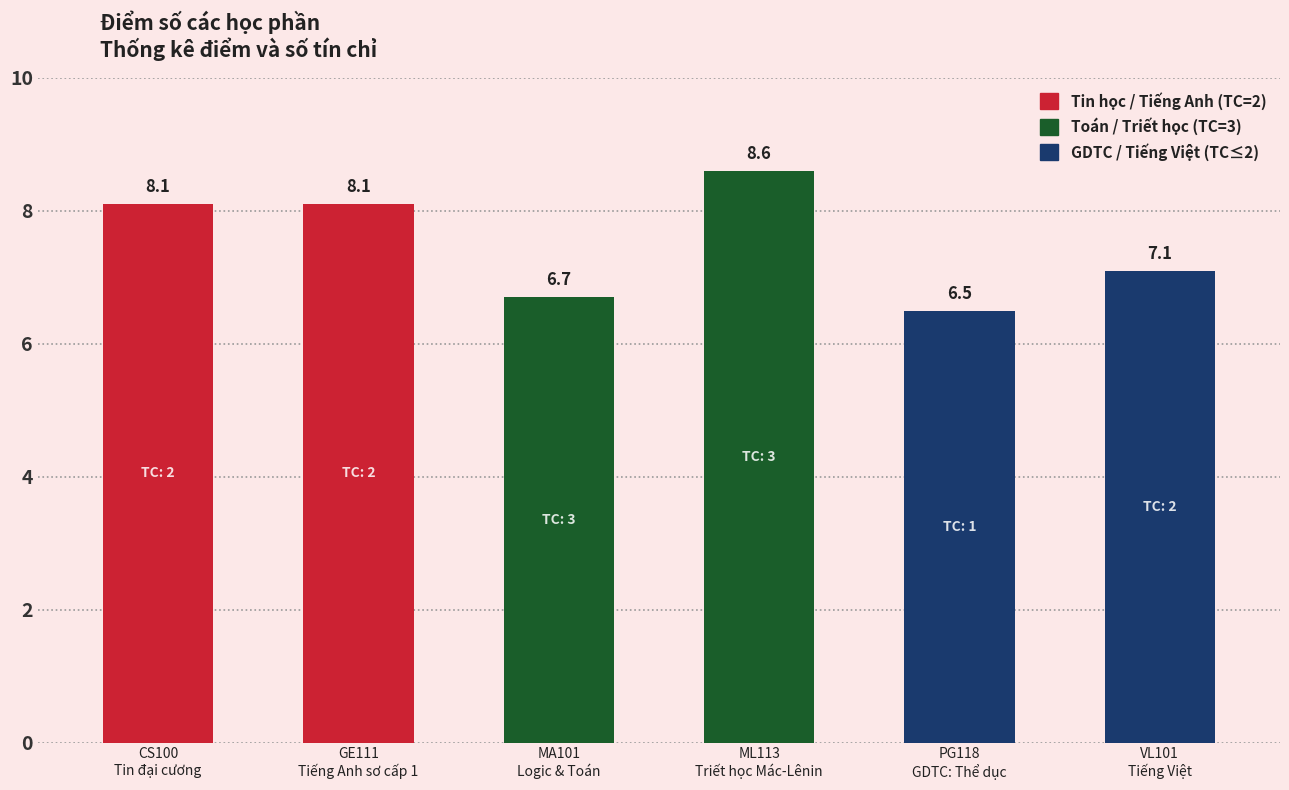

Between CS100
Tin đại cương and VL101
Tiếng Việt, which is larger?

CS100
Tin đại cương